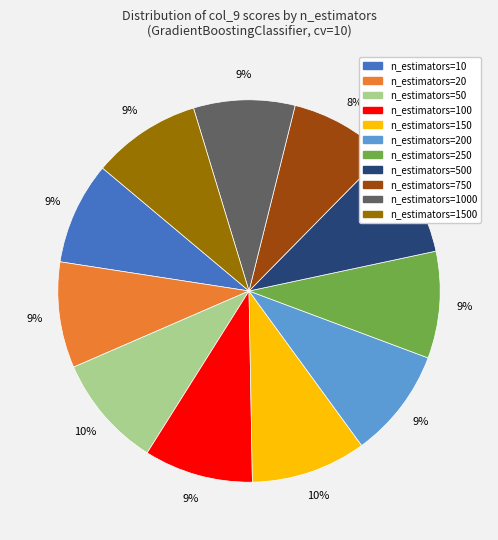

The n_estimators=50 slice represents 17% of the pie. True or false?

False